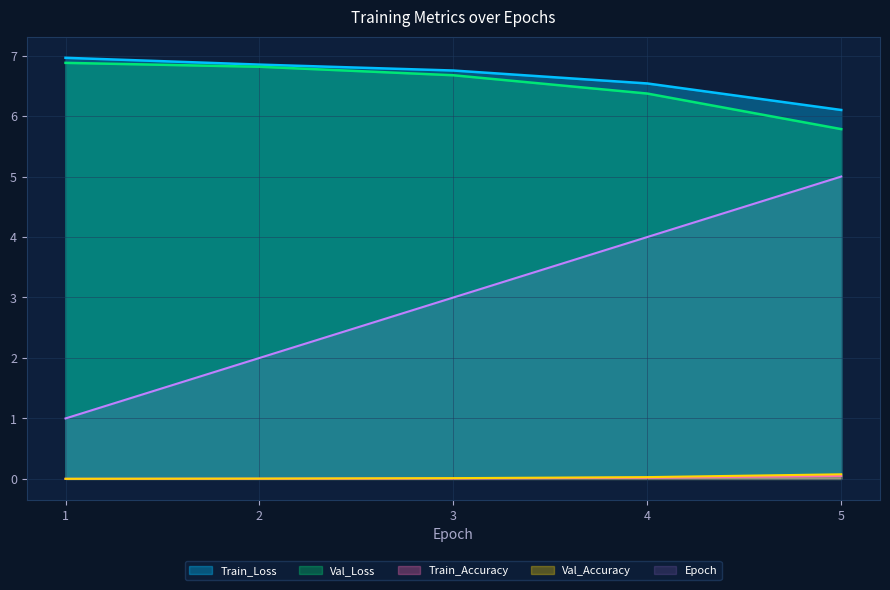

The value of Train_Loss at 4 is 3.3. True or false?

False